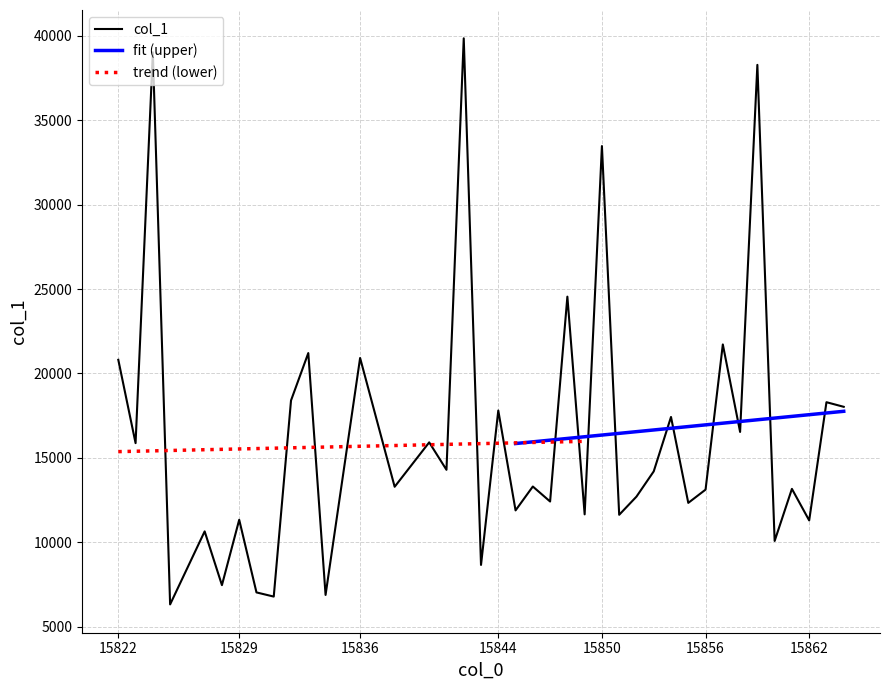

What is the sum of the values at 15823 and 15822?

36683.0